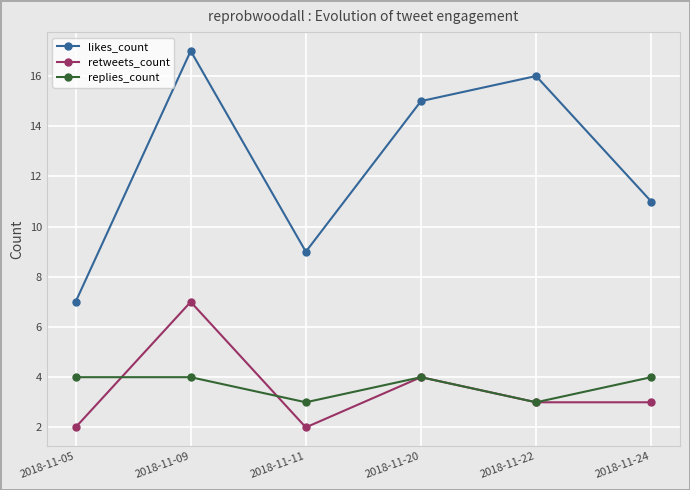

Reading right to left, what are all the values shown in this chart?

likes_count: 2018-11-24=11	2018-11-22=16	2018-11-20=15	2018-11-11=9	2018-11-09=17	2018-11-05=7
retweets_count: 2018-11-24=3	2018-11-22=3	2018-11-20=4	2018-11-11=2	2018-11-09=7	2018-11-05=2
replies_count: 2018-11-24=4	2018-11-22=3	2018-11-20=4	2018-11-11=3	2018-11-09=4	2018-11-05=4